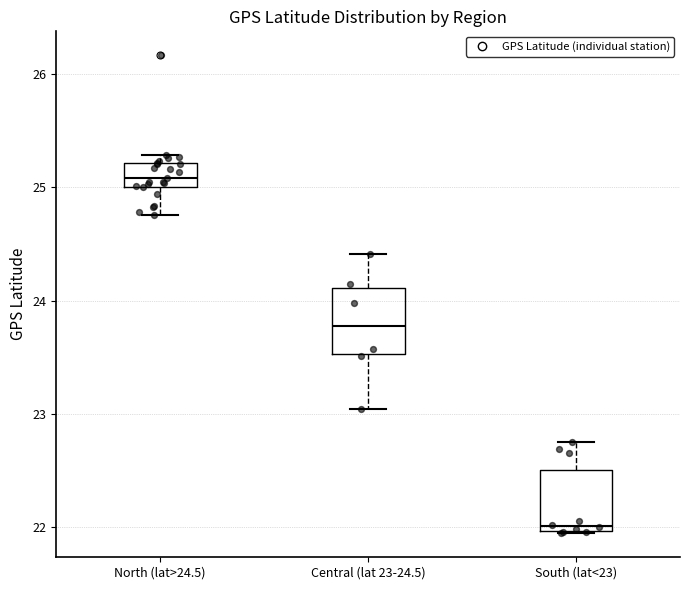

Reading left to right, transcribe this box plot: for each box, give where its median line is, the range the box spans, and where its two whiskers end, as read against the y-axis. The values are not printed on the chart, so give them approximately, as read against the axis.

North (lat>24.5): median 25.1, box 25.0 to 25.2, whiskers 24.8 to 25.3
Central (lat 23-24.5): median 23.8, box 23.5 to 24.1, whiskers 23.0 to 24.4
South (lat<23): median 22.0 (just above the box's lower edge), box 22.0 to 22.5, whiskers 21.9 to 22.8